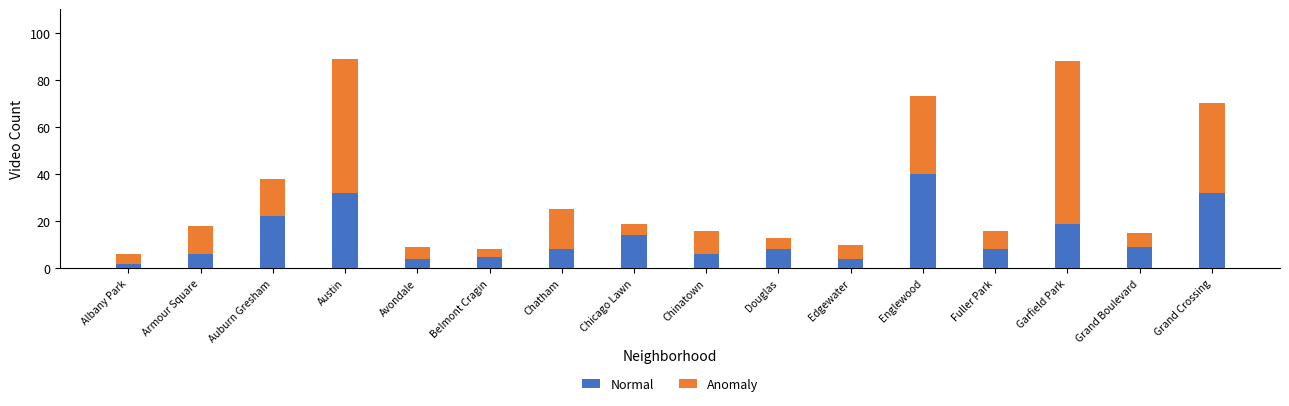

What is the total value across all series at Chatham?

25